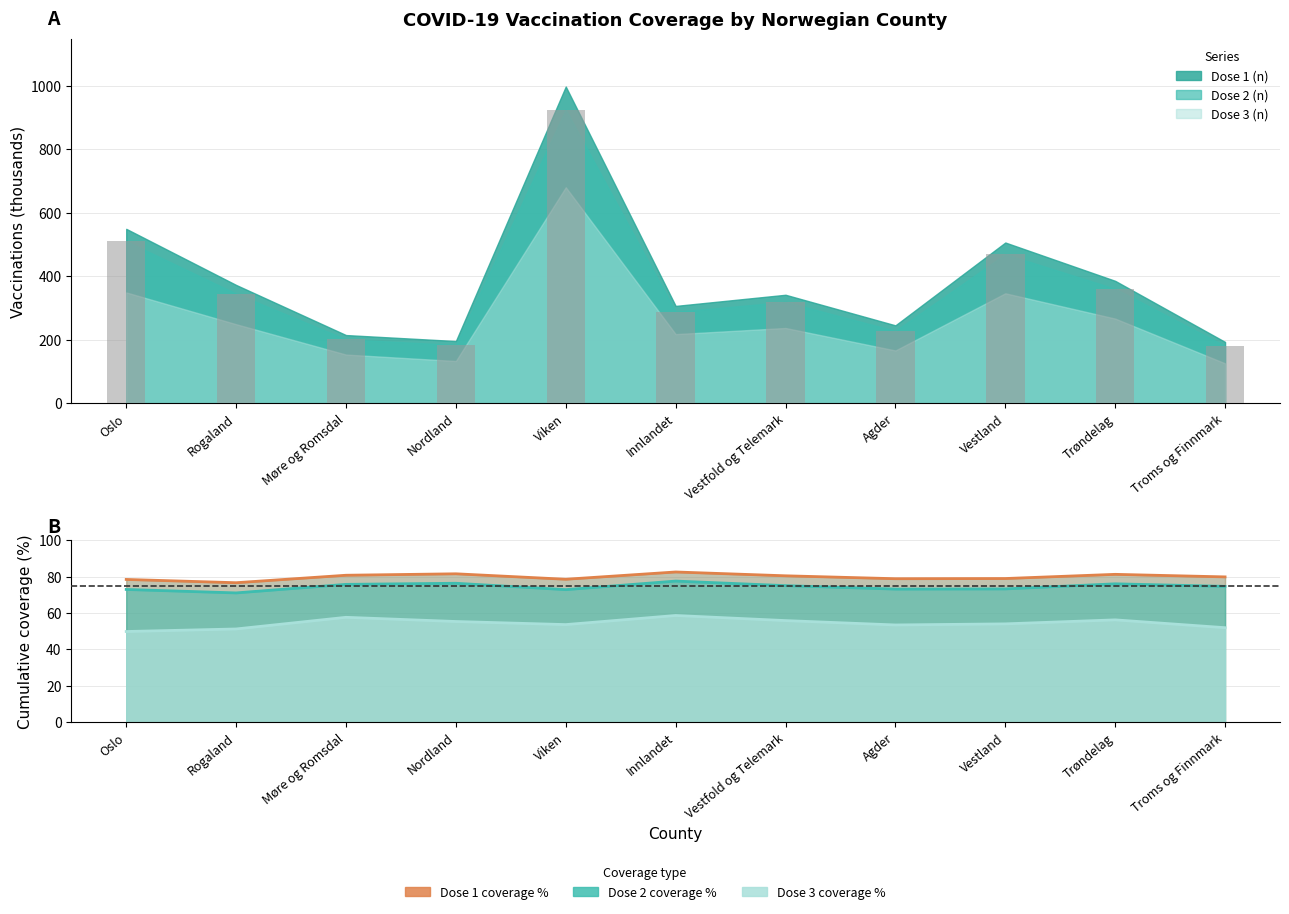

Does the chart contain any negative values?

No